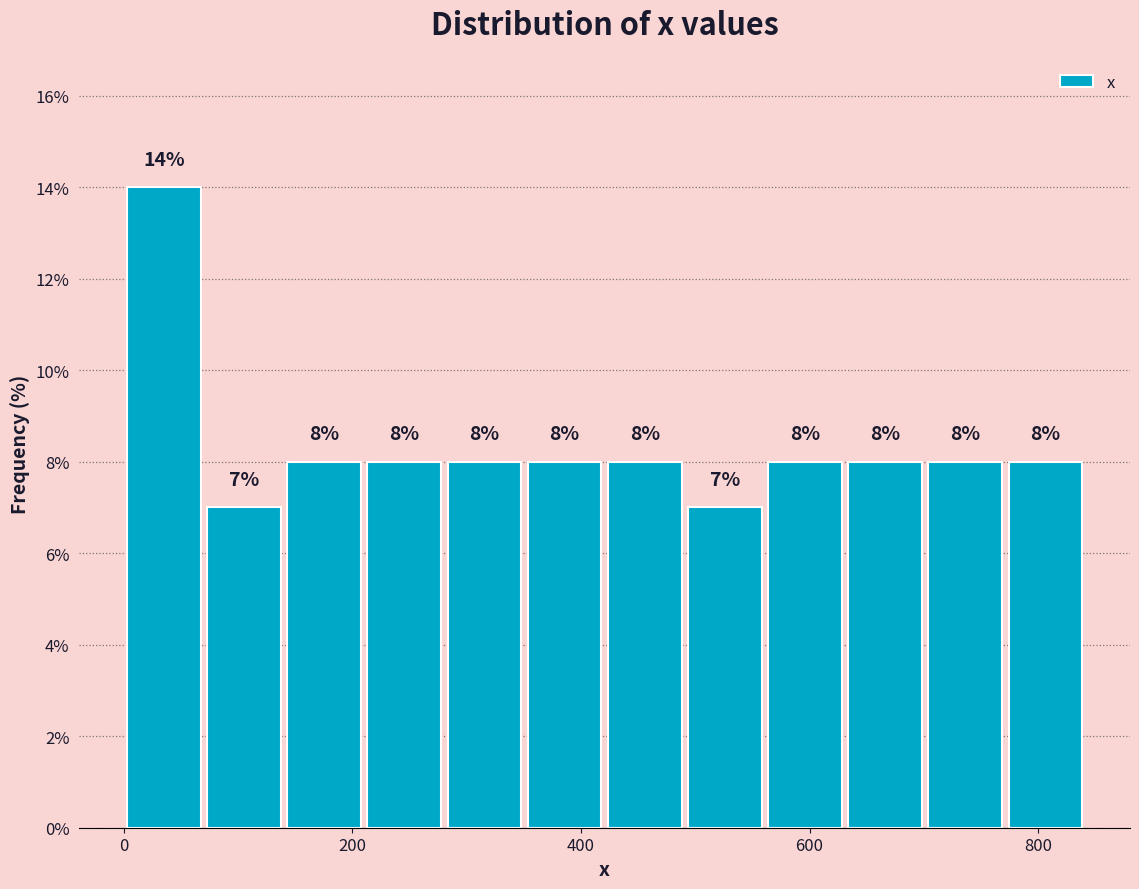

Read against the x-axis, roughly where is the centre of the tallest bar?

40